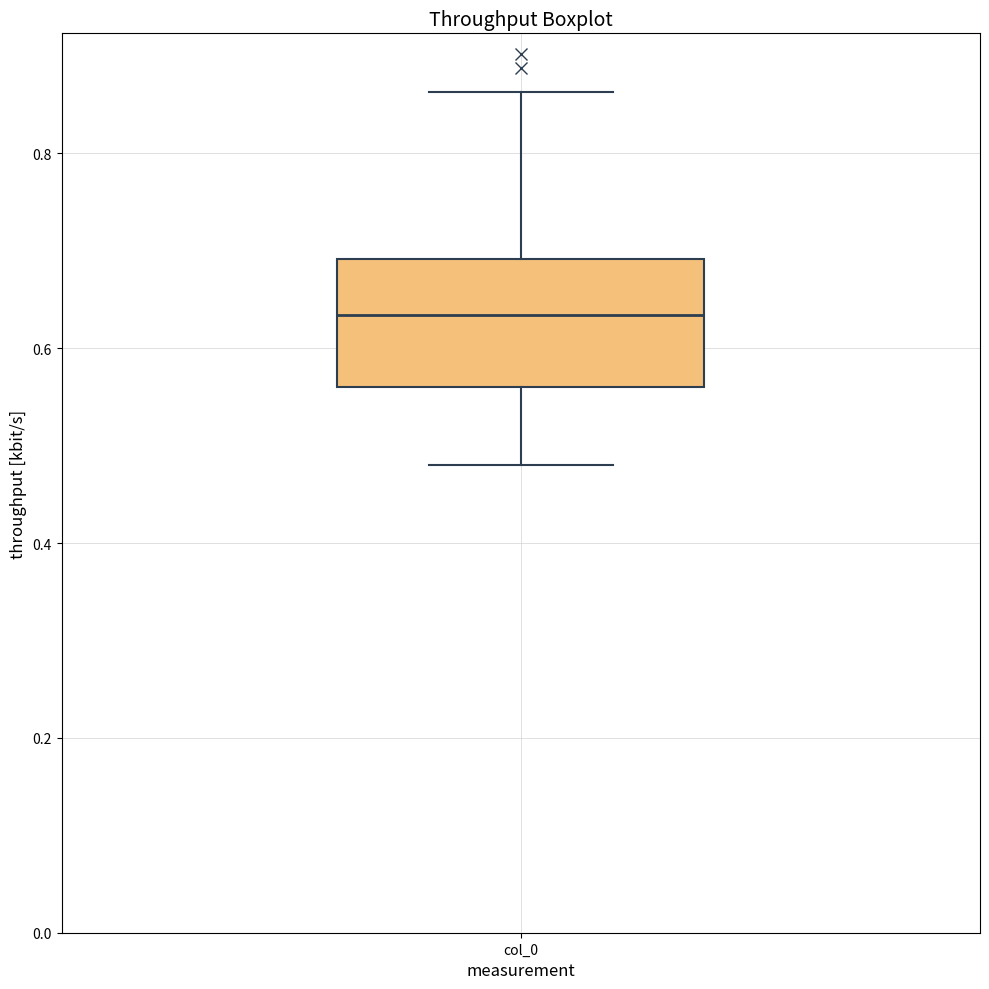

Read this box plot against the y-axis: the position of the median line, the range covered by the box, and the ends of both whiskers. The values are not printed on the chart, so give them approximately, as read against the axis.

median 0.64, box 0.56 to 0.70, whiskers 0.48 to 0.86